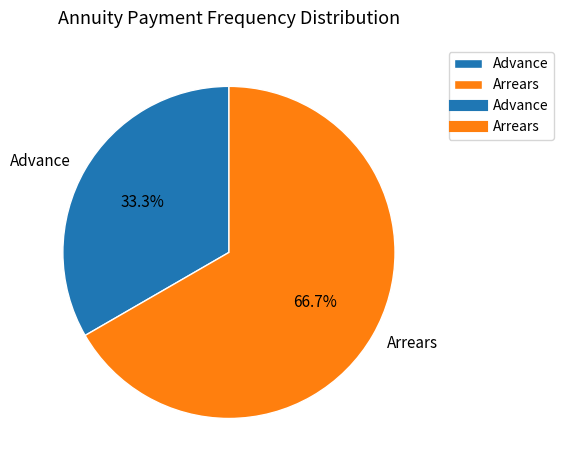

The Advance slice represents 33% of the pie. True or false?

True